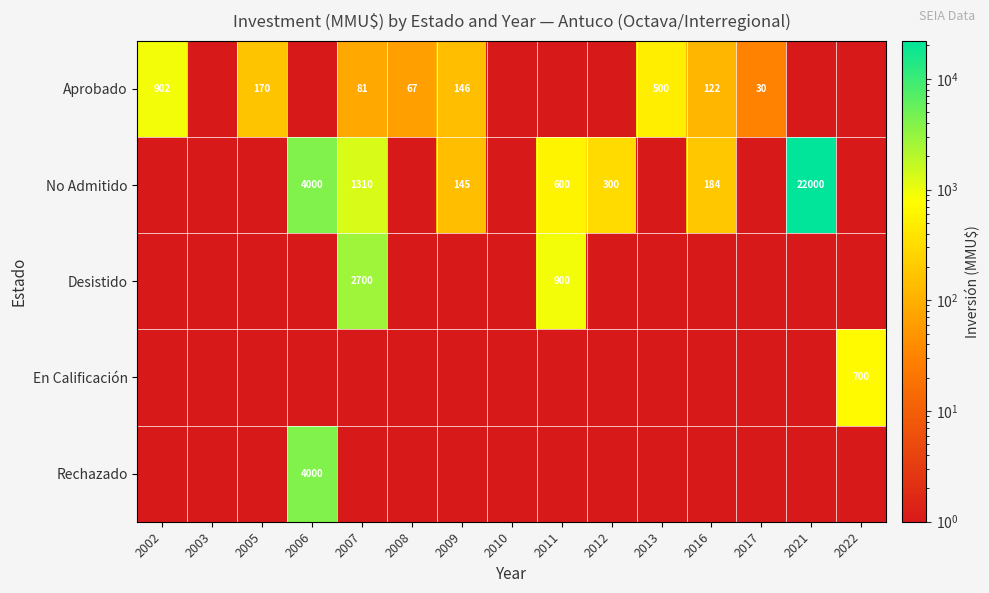

What is the maximum value shown in the chart?

22000.0